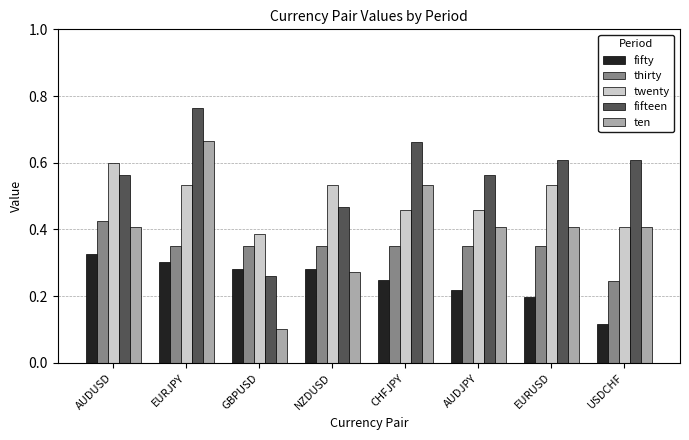

What position from the right is CHFJPY?

4